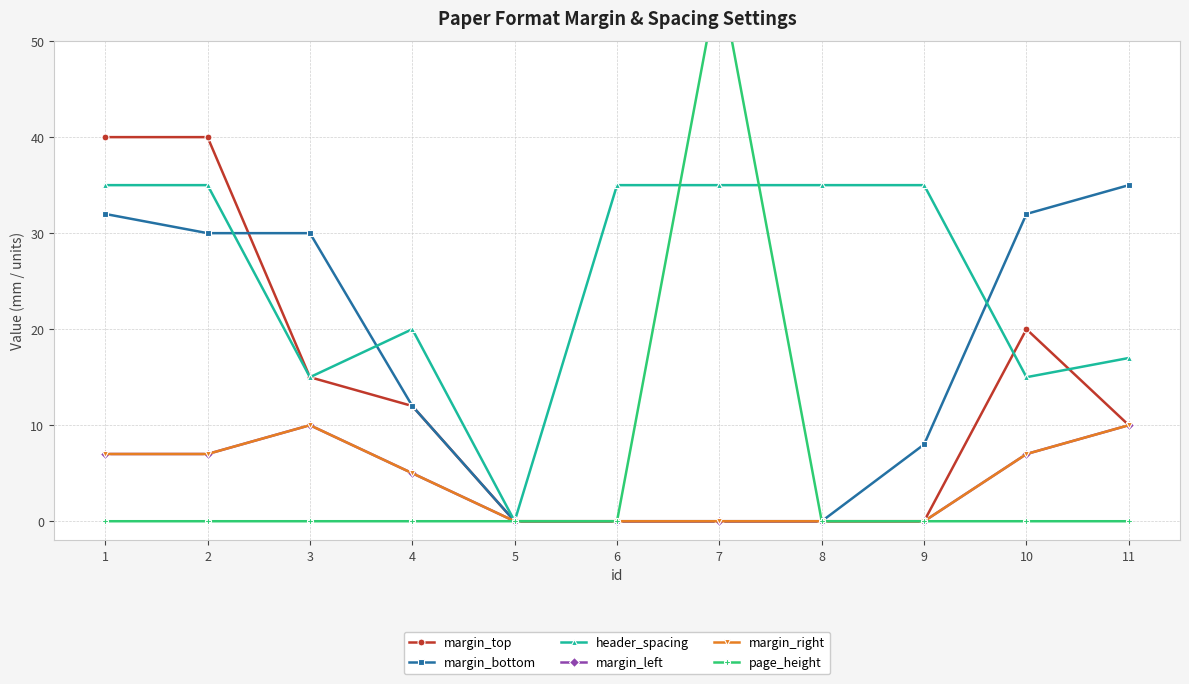

True or false: page_height and margin_left intersect in this chart.

False